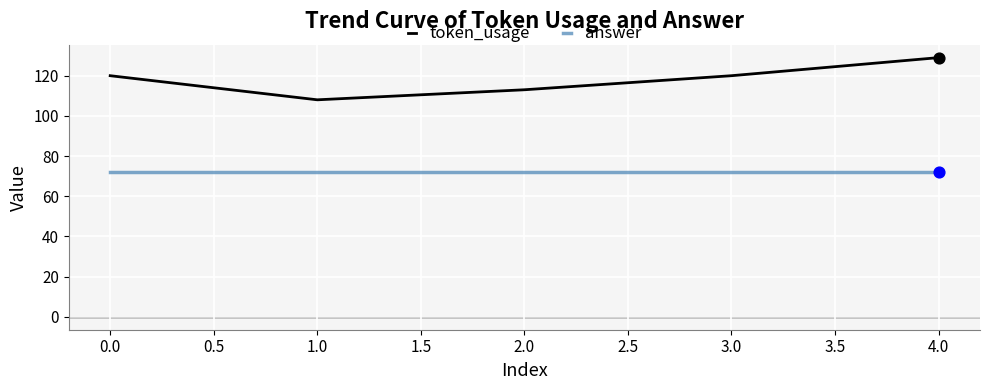

What are all the series names shown in the legend?

token_usage, answer